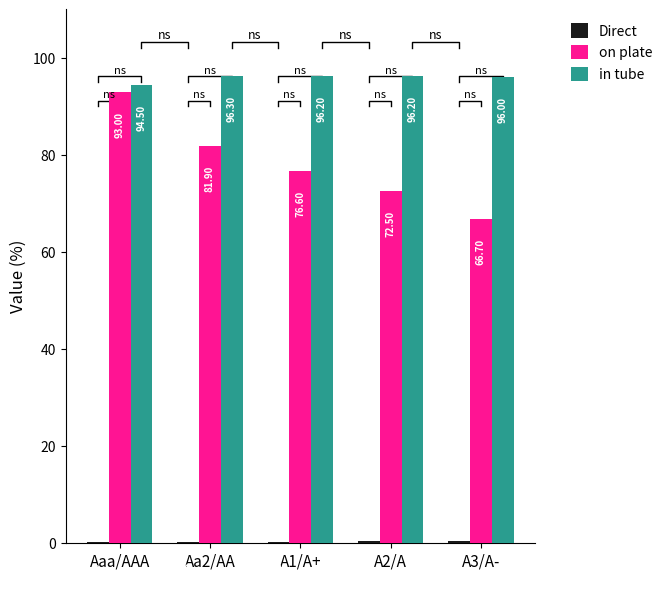

Count the number of categories in the chart.

5